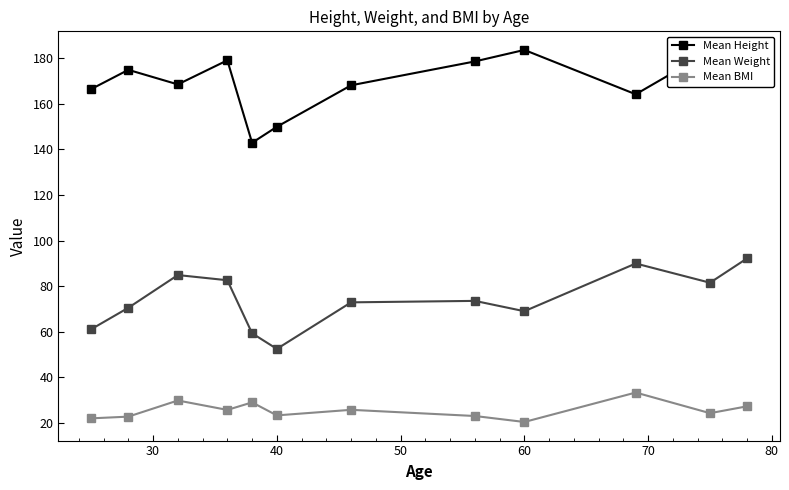

True or false: Mean Height and Mean BMI intersect in this chart.

False